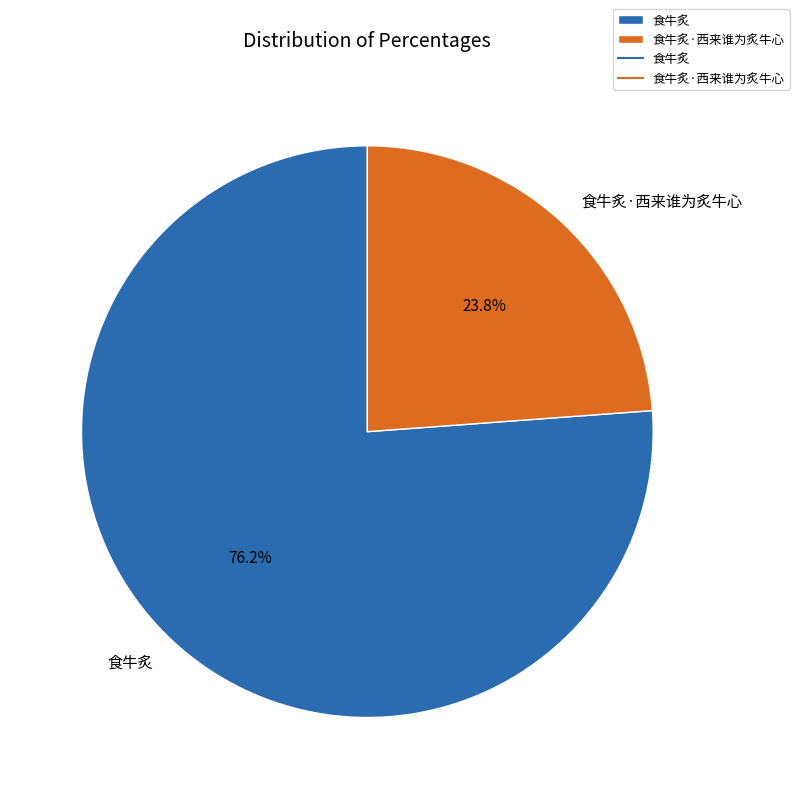

Does 食牛炙 represent more than half of the total?

Yes